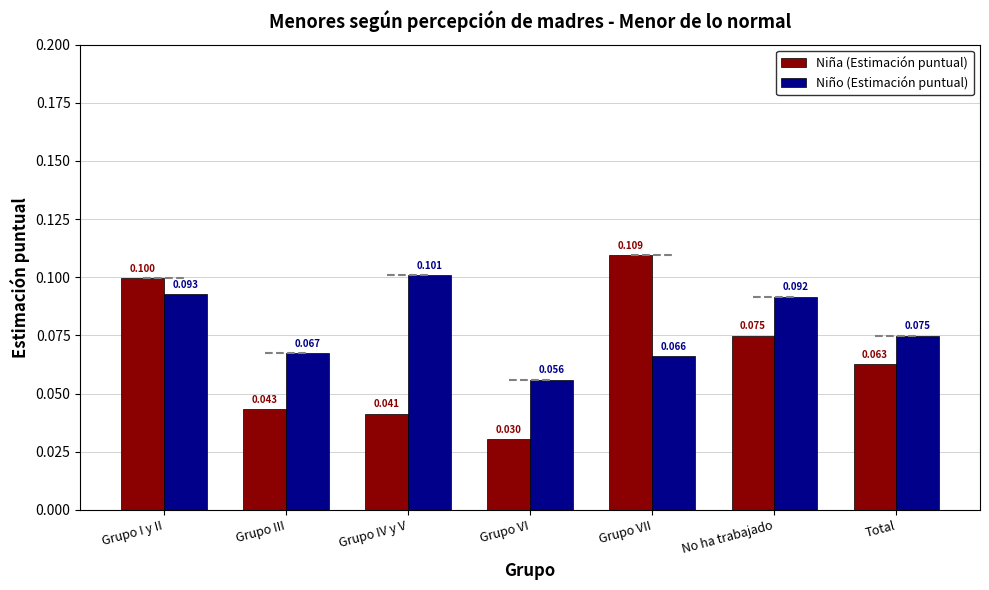

Count the Niño (Estimación puntual) values in the range 0 to 1.

7